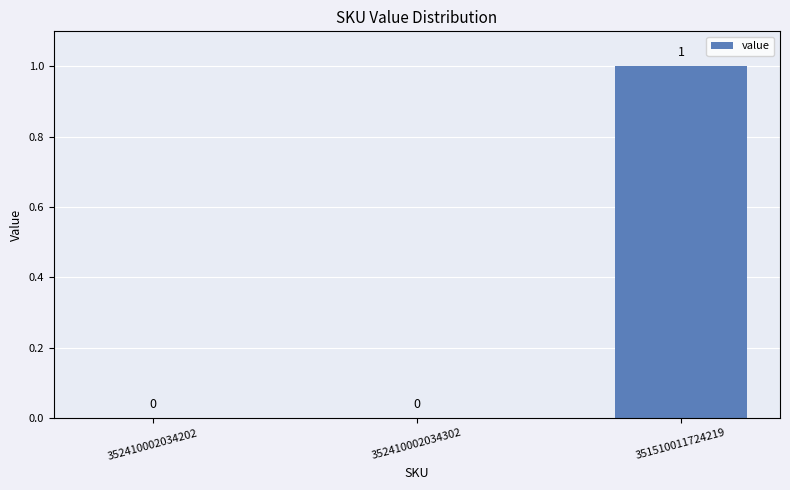

How many values are above zero?

1